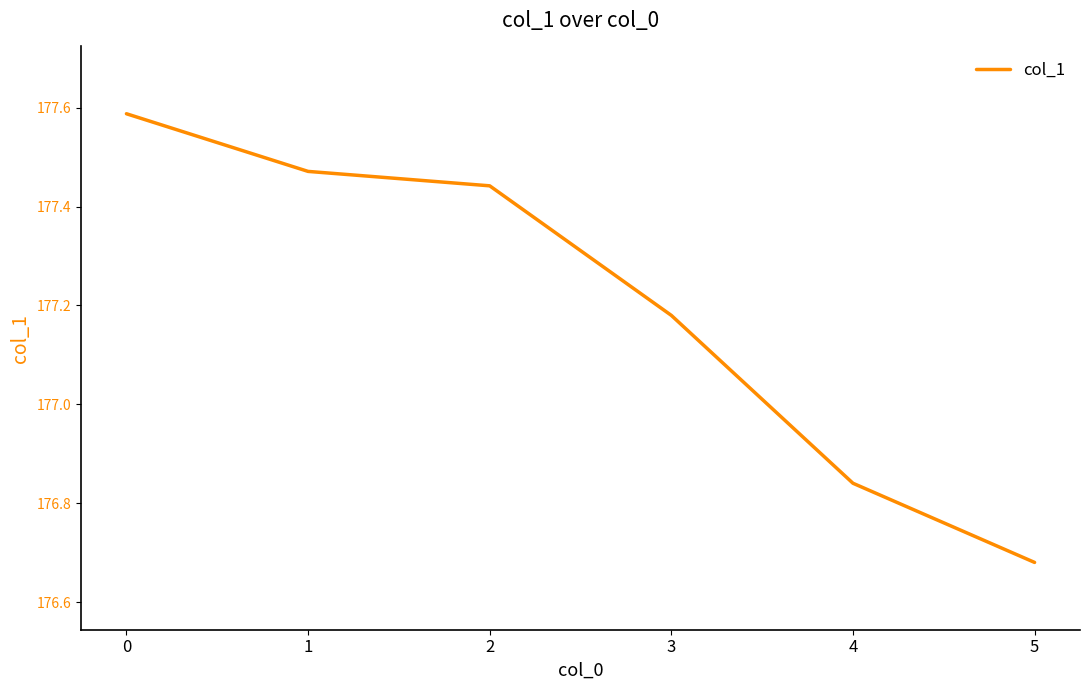

Which label corresponds to the smallest value in the chart?

5